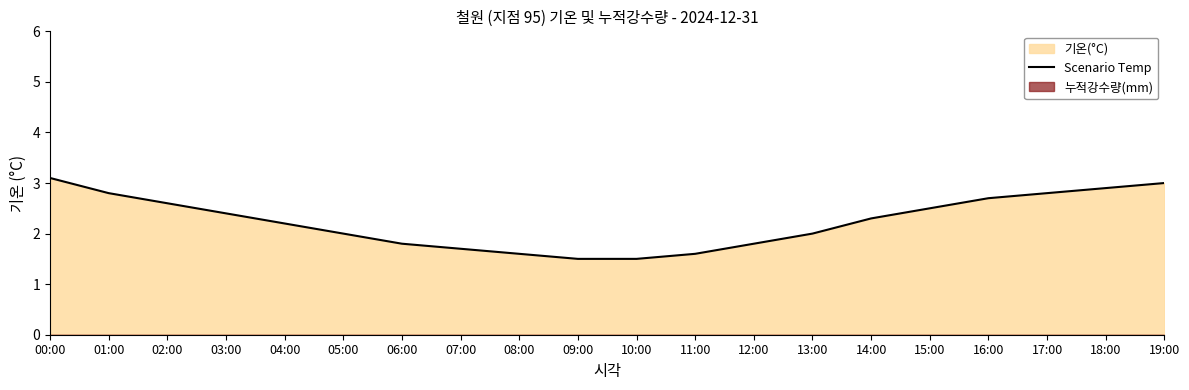

True or false: Scenario Temp has a value of 2.6 at 02:00.

True